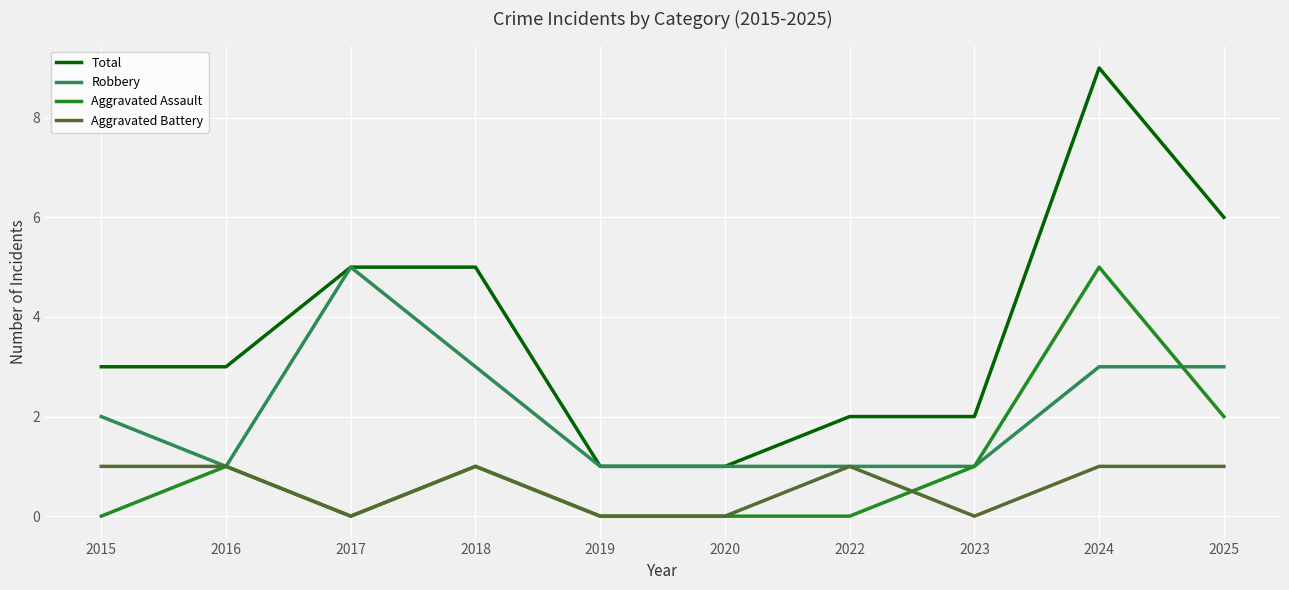

Reading left to right, what are all the values shown in this chart?

Total: 3	3	5	5	1	1	2	2	9	6
Robbery: 2	1	5	3	1	1	1	1	3	3
Aggravated Assault: 0	1	0	1	0	0	0	1	5	2
Aggravated Battery: 1	1	0	1	0	0	1	0	1	1